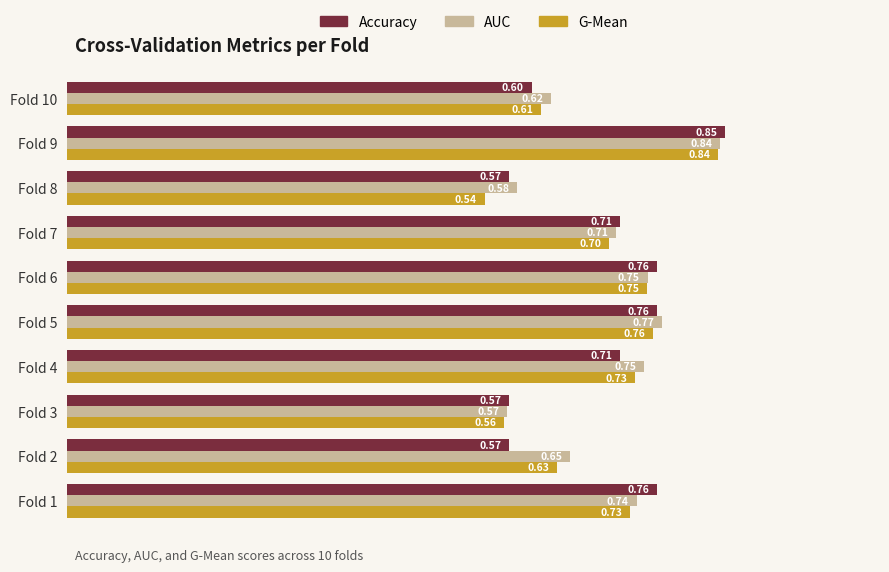

What is the lowest value of the AUC series?

0.6